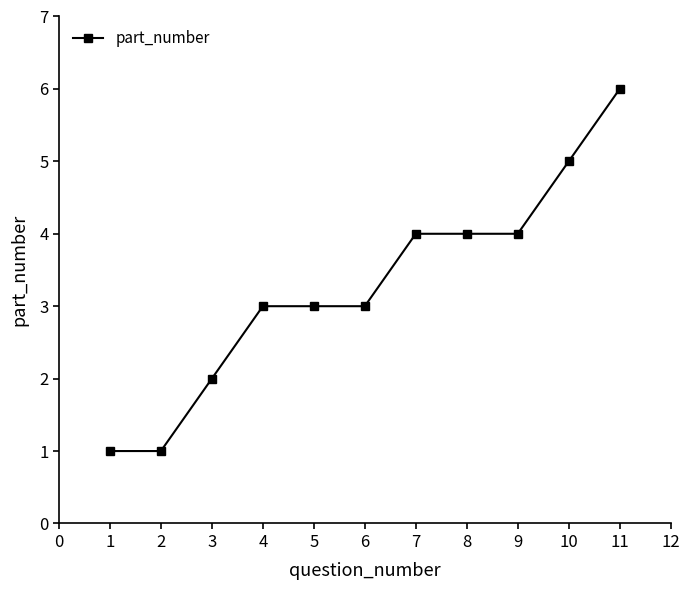

Which label corresponds to the largest value in the chart?

11